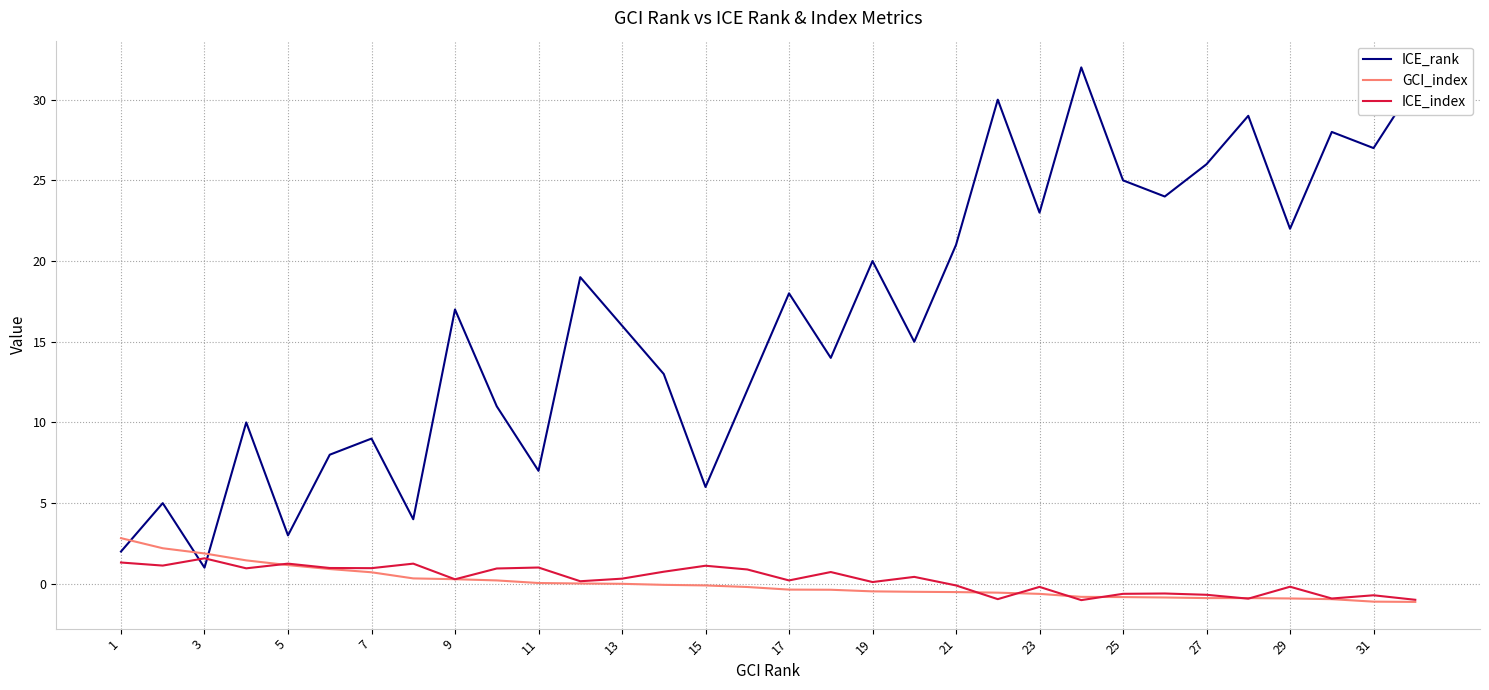

Which series has the widest spread of values?

ICE_rank